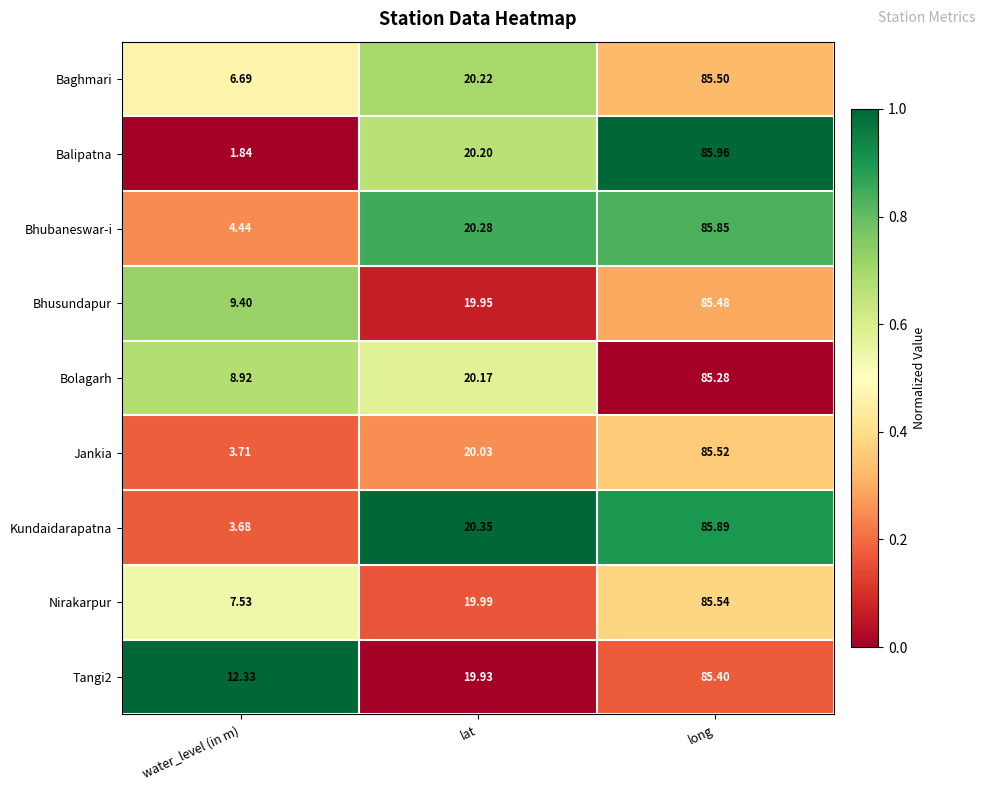

At which category is the sum across all series the highest?

long